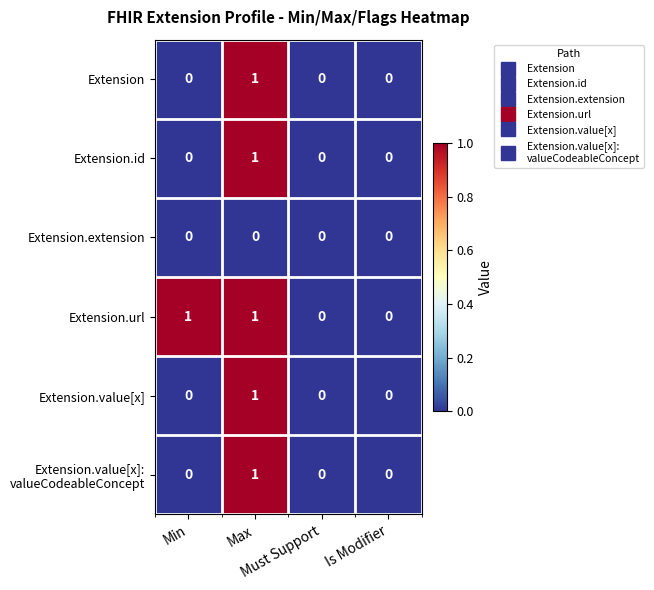

Which series has the largest total across all categories?

Extension.url